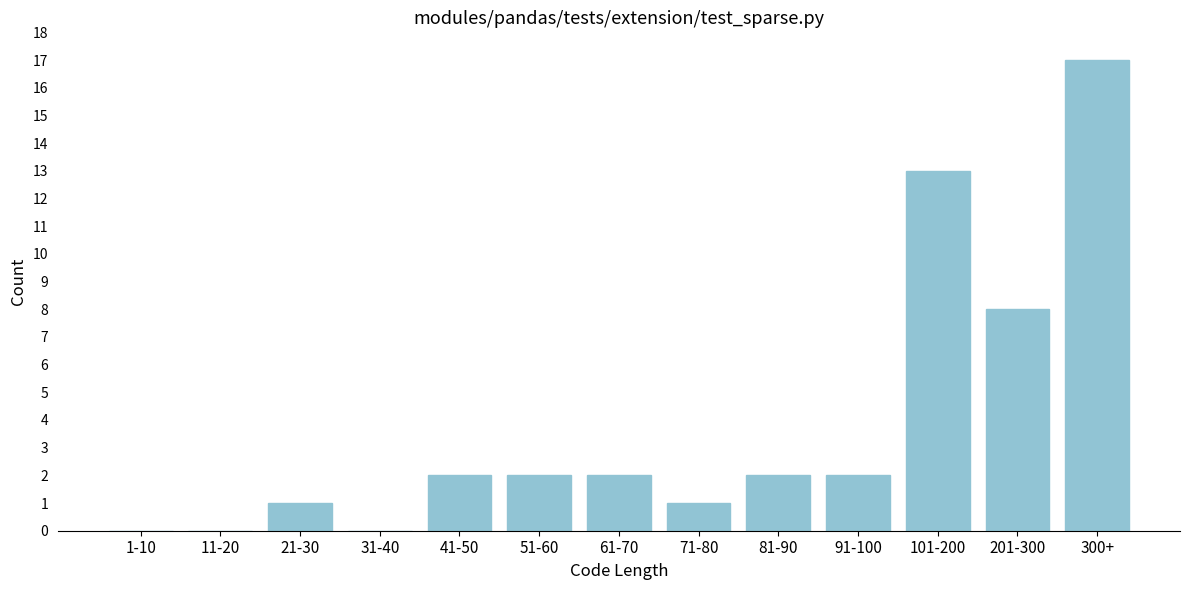

Reading right to left, what are all the values shown in this chart?

300+=17	201-300=8	101-200=13	91-100=2	81-90=2	71-80=1	61-70=2	51-60=2	41-50=2	31-40=0	21-30=1	11-20=0	1-10=0